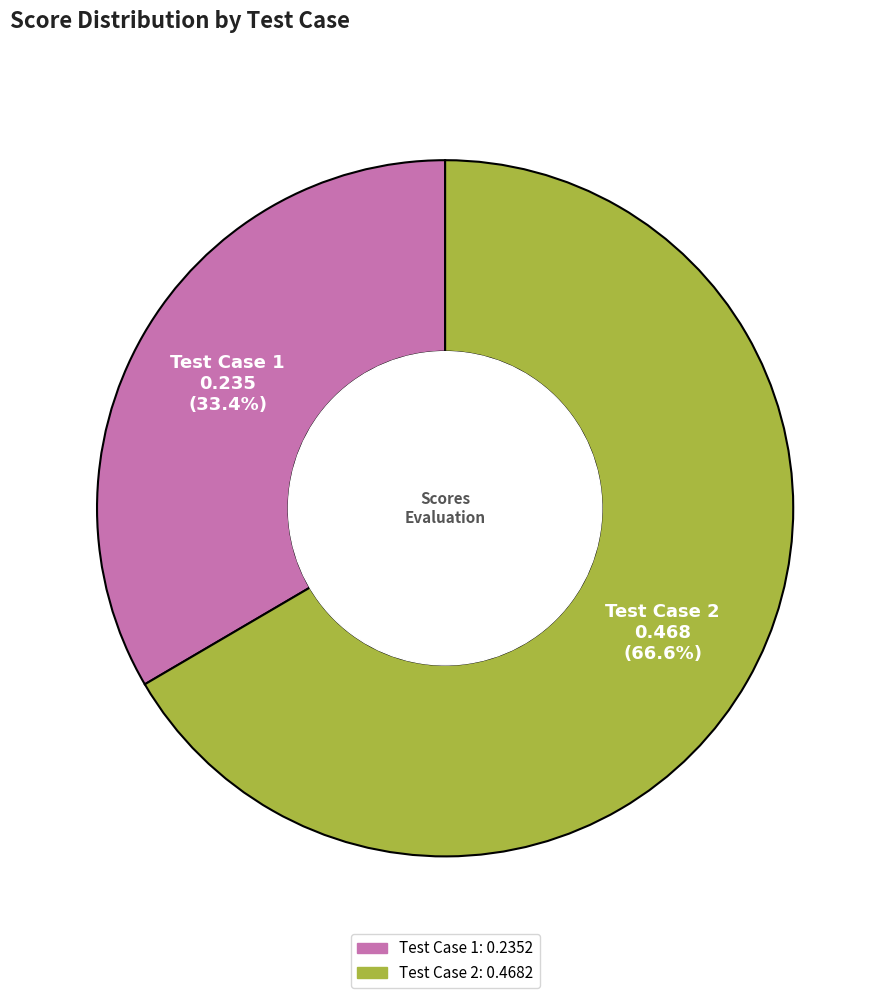

Does Test Case 1 account for over 50% of the chart?

No